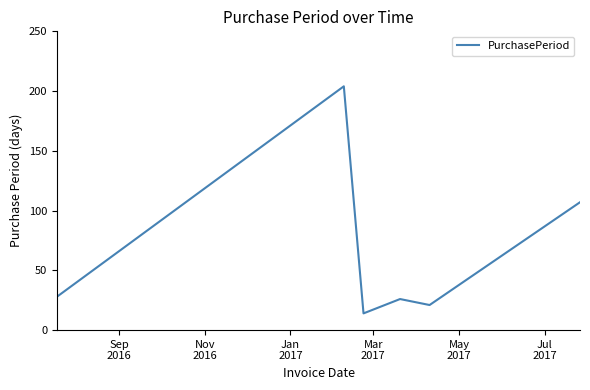

What is the greatest value displayed?

204